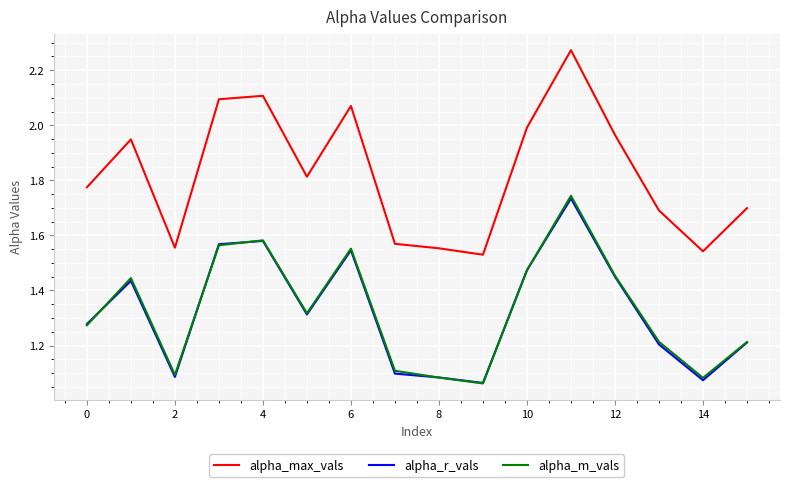

Does the chart have visible grid lines?

Yes